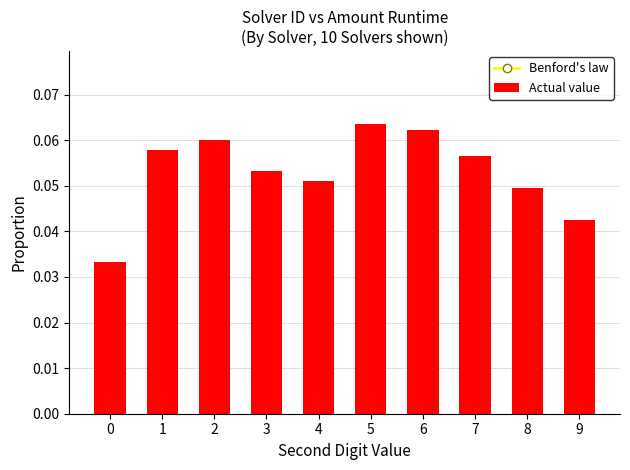

Reading left to right, transcribe all the data shown in this chart.

Benford's law: 0=0.1	1=0.1	2=0.1	3=0.1	4=0.1	5=0.1	6=0.1	7=0.1	8=0.1	9=0.1
Actual value: 0=0.0	1=0.1	2=0.1	3=0.1	4=0.1	5=0.1	6=0.1	7=0.1	8=0.0	9=0.0